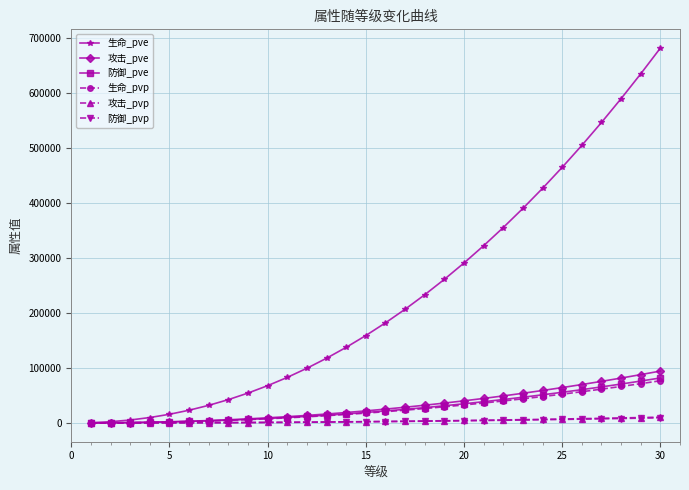

Which series has the widest spread of values?

生命_pve